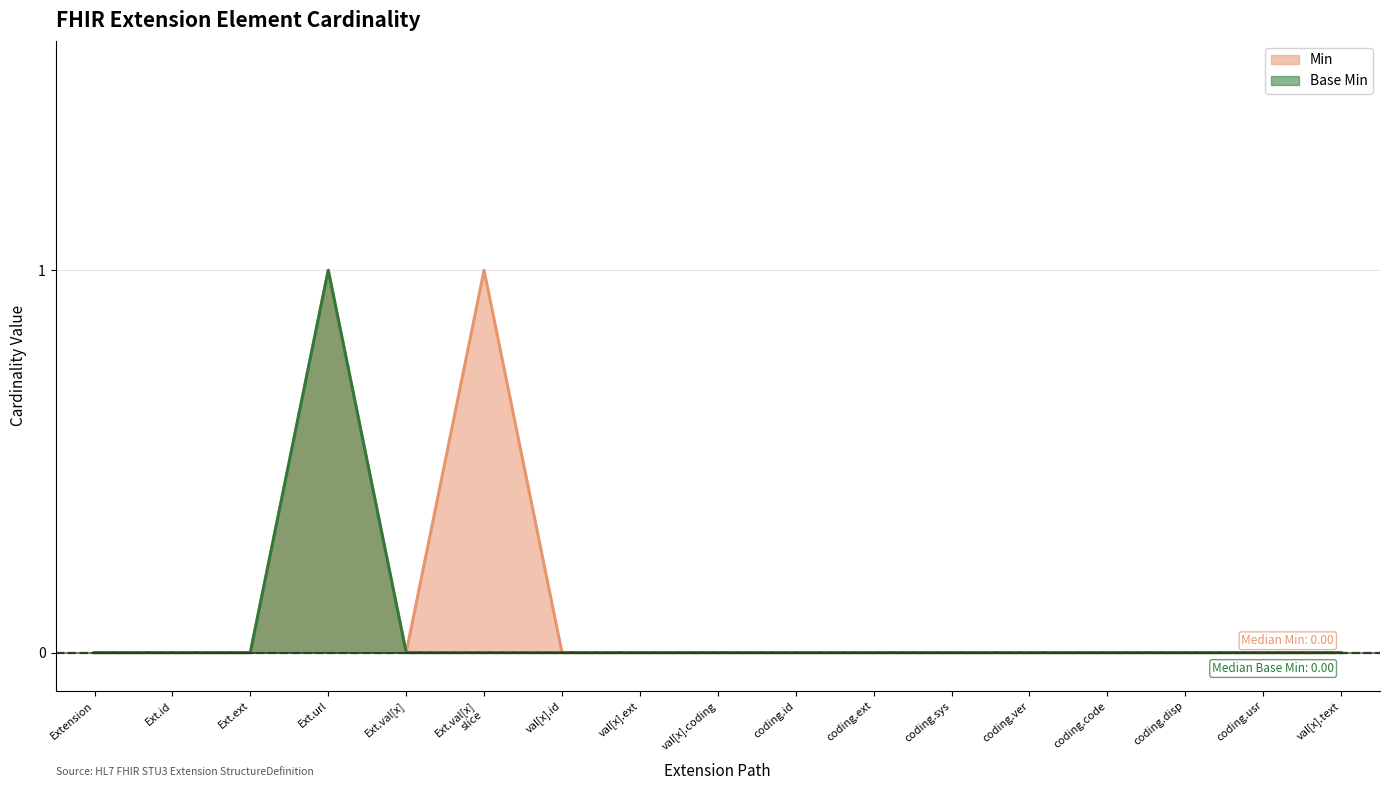

Is it true that Base Min equals 0 at val[x].id?

True